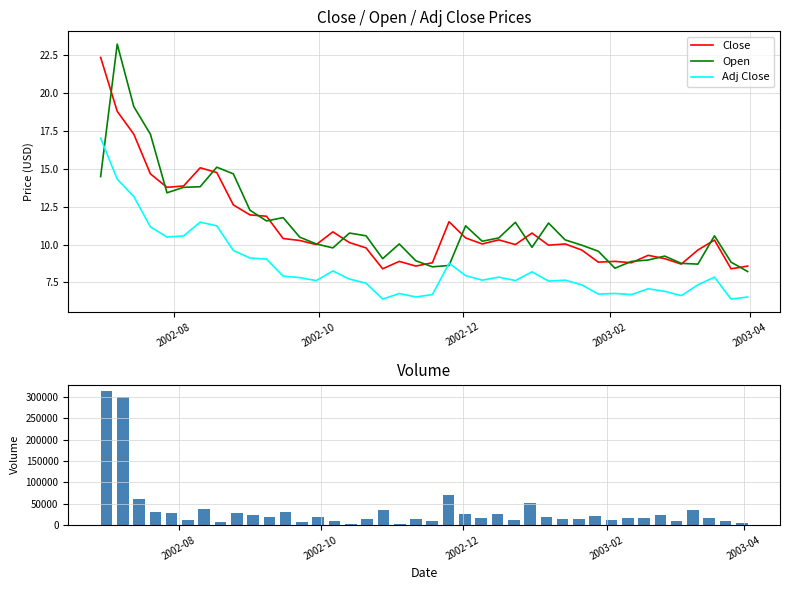

What is the minimum value for Close?

8.4